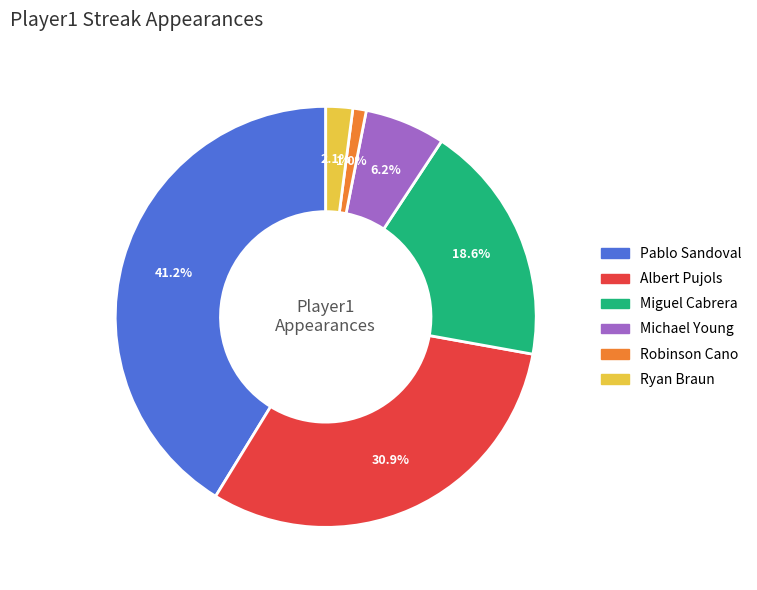

Does any single category account for the majority?

No